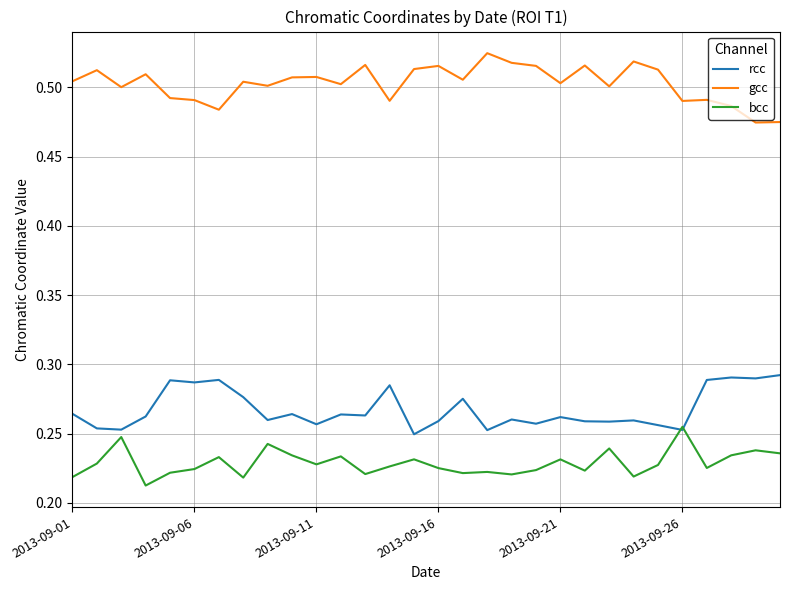

Count the number of data series in this chart.

3